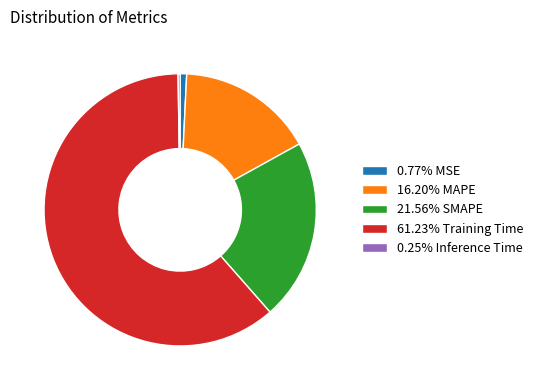

What is the ratio of the value at 21.56% SMAPE to the value at 61.23% Training Time?

0.4